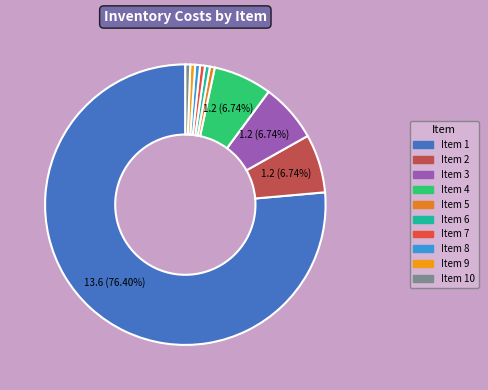

How many segments does this pie chart have?

10